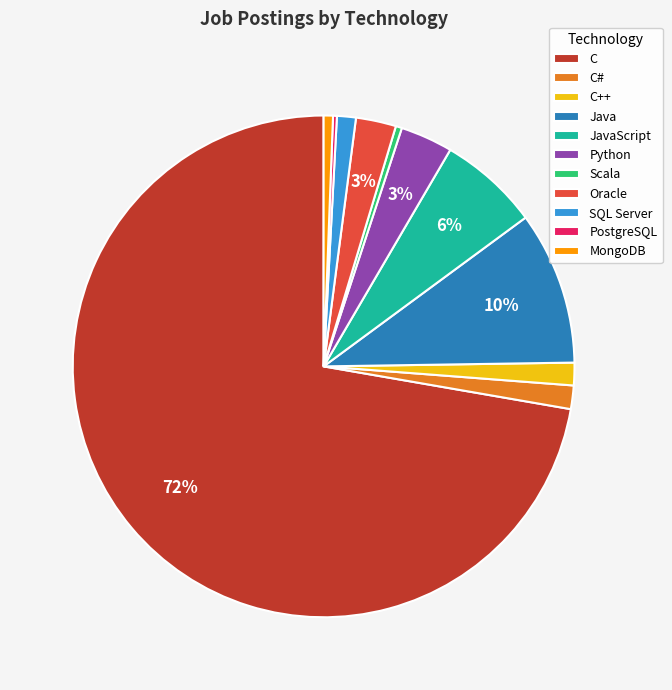

To the nearest percent, what is the average slice percentage?

9%